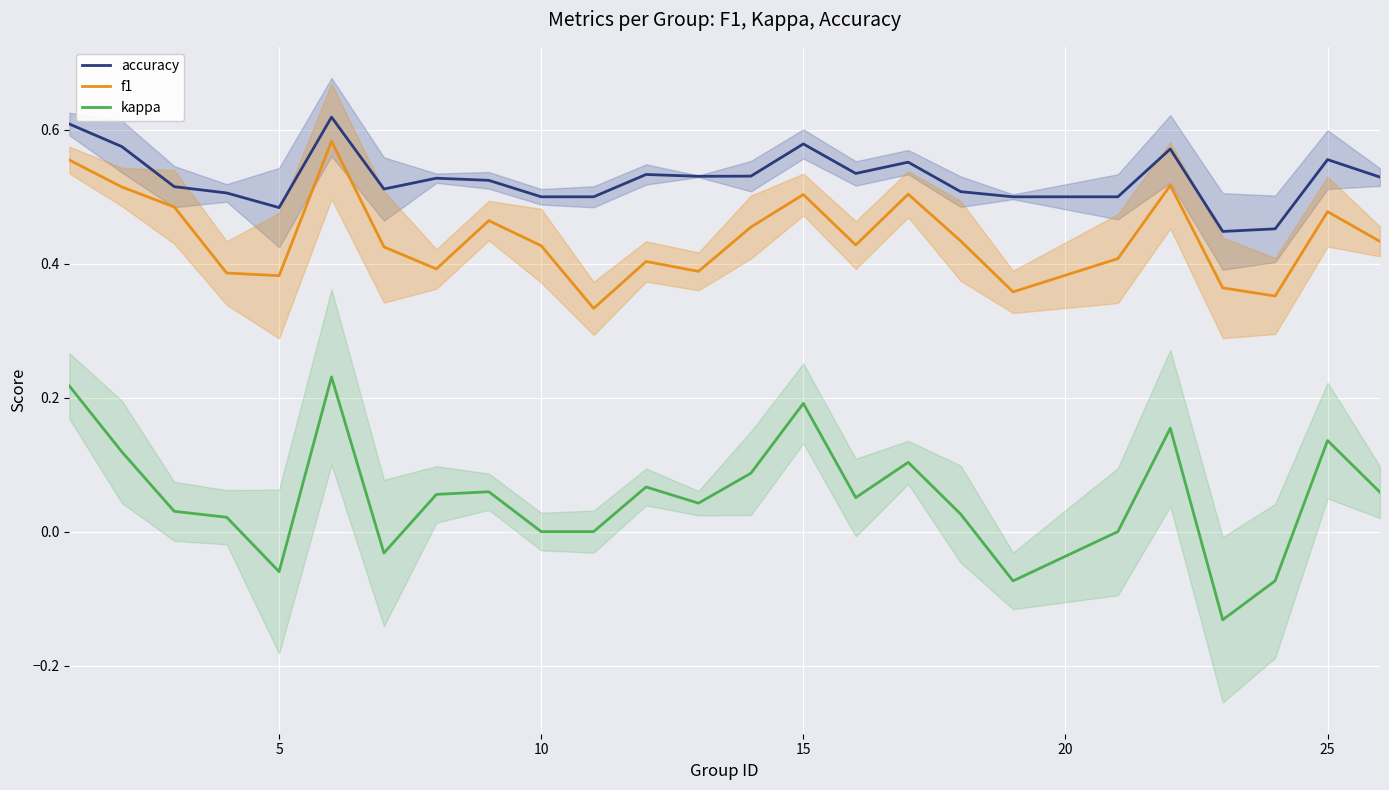

True or false: f1 and kappa cross at least once.

False